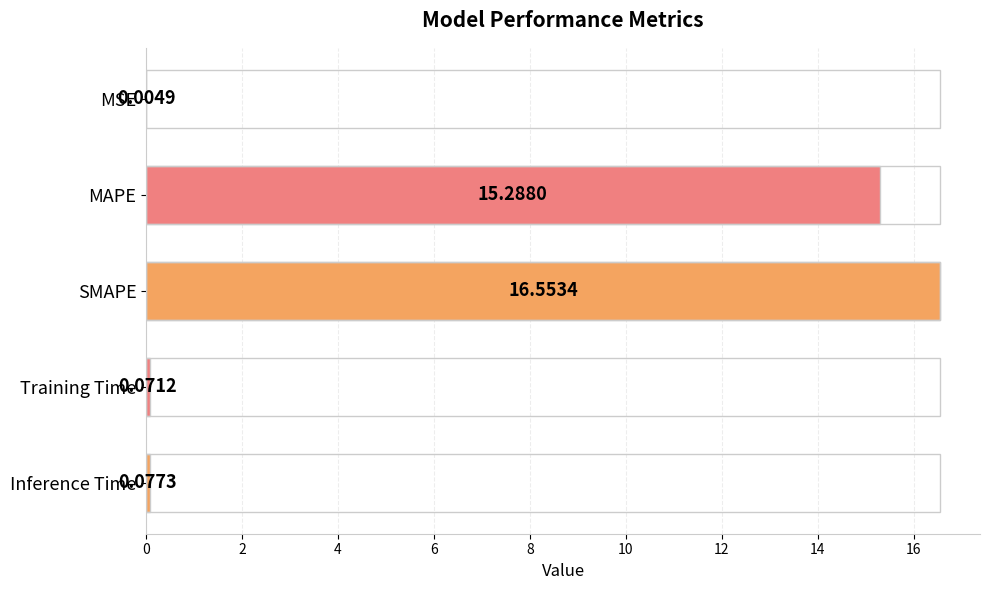

What is the sum of all values?

32.0